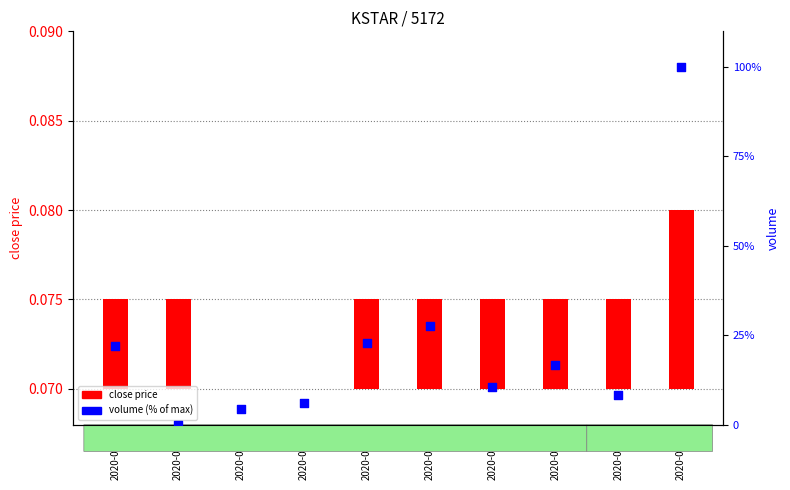

What is the total value across all series at 2020-04-29?

10.5